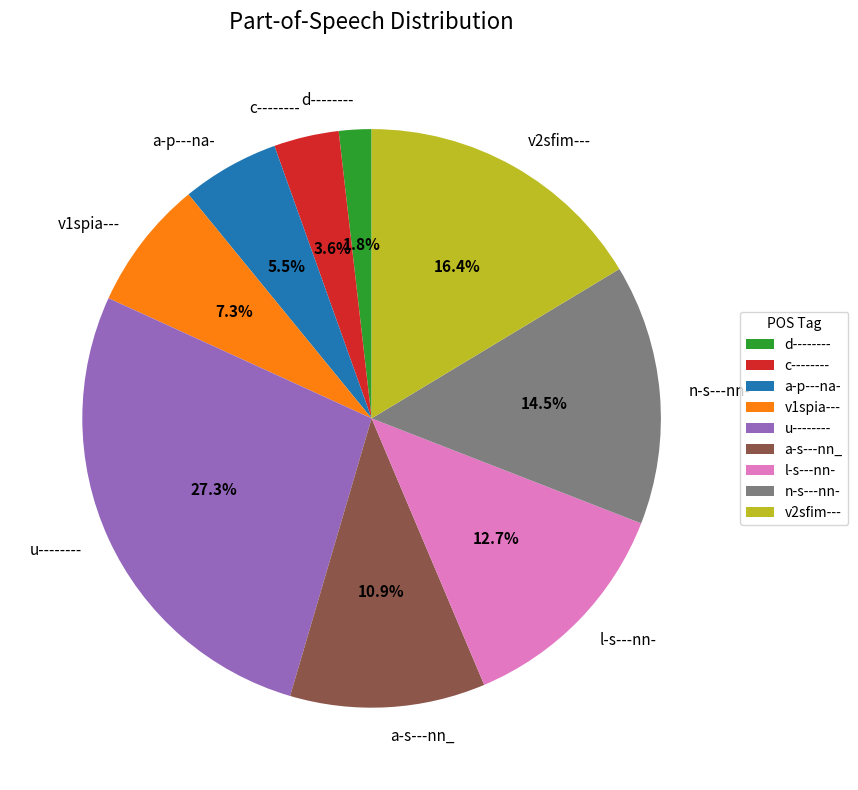

Between d-------- and a-s---nn_, which is larger?

a-s---nn_